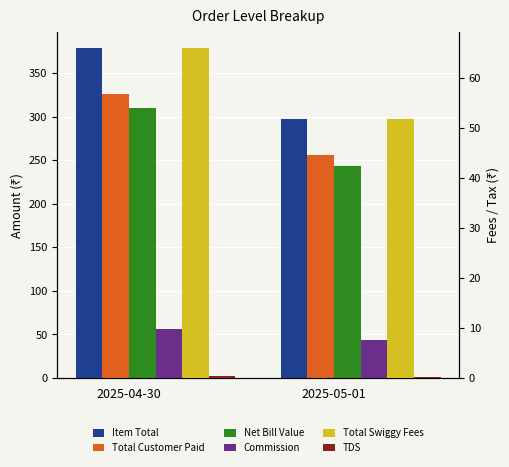

How many bars are there in total?

12